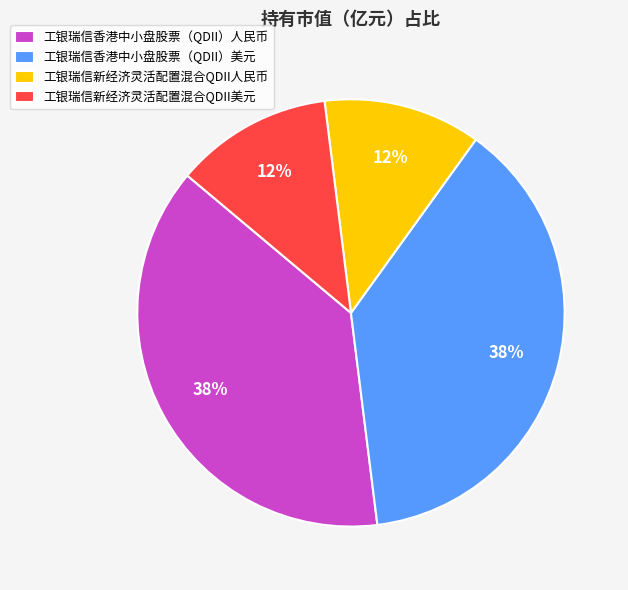

Is it true that 工银瑞信新经济灵活配置混合QDII美元 is 6% of the pie?

False